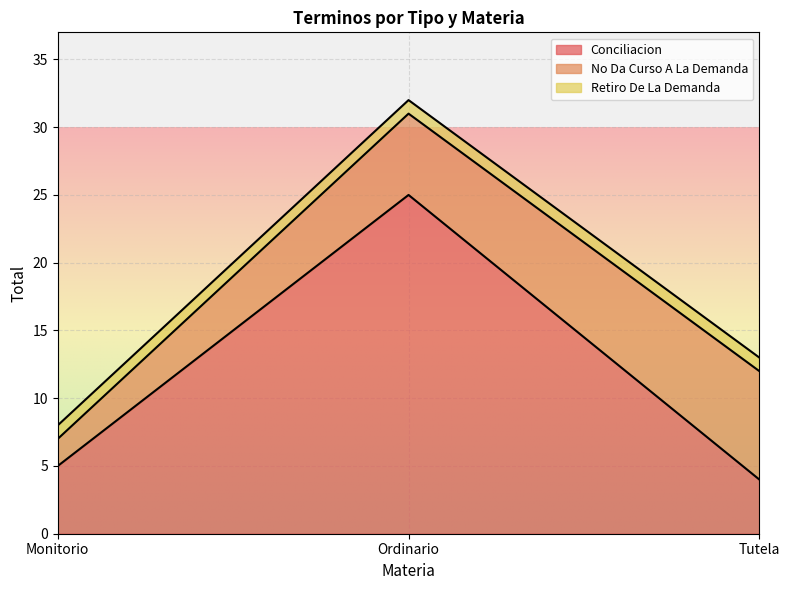

Which series has the largest total across all categories?

Conciliacion